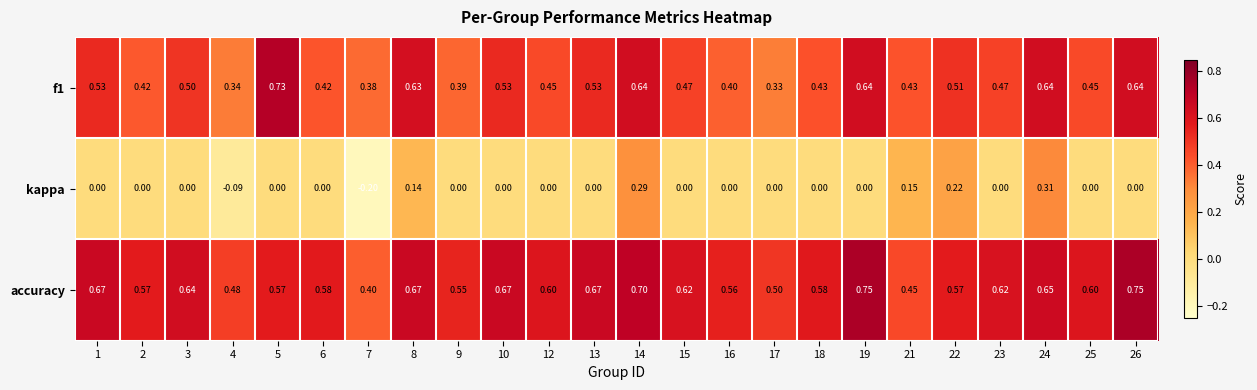

How many categories are shown in the chart?

24